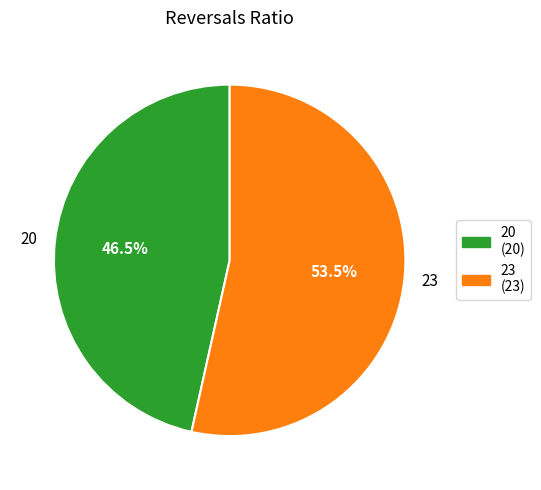

The 23 slice represents 43% of the pie. True or false?

False